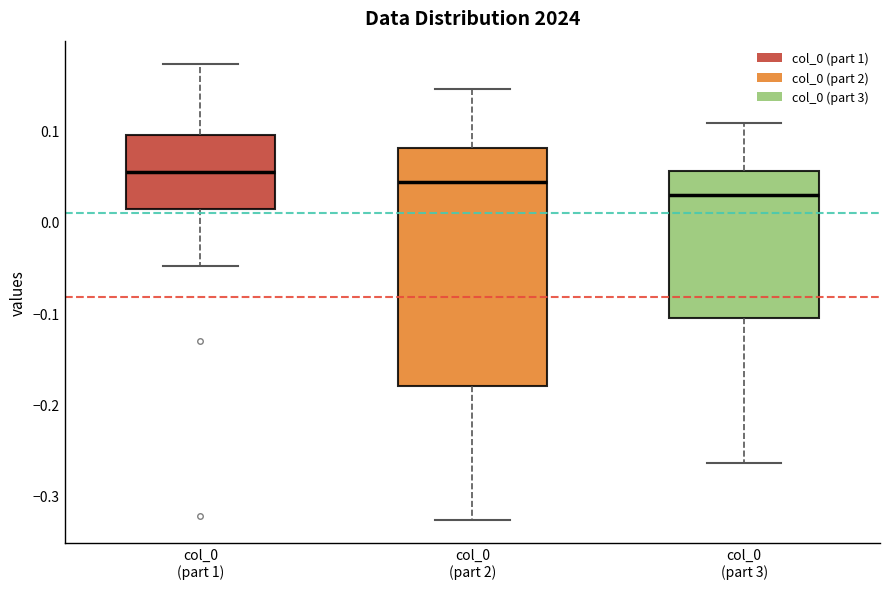

Where does the upper whisker of the box for col_0 (part 3) end on the y-axis? The values are not printed on the chart, so give them approximately, as read against the axis.

0.11